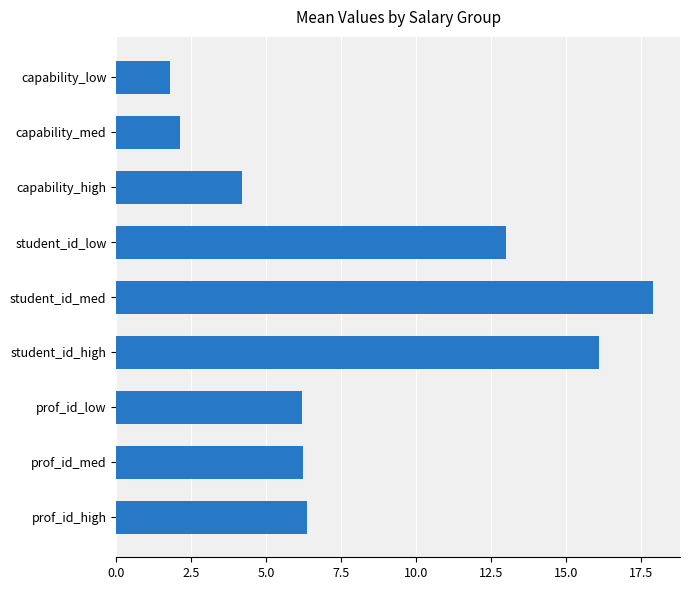

Are the bars horizontal?

Yes